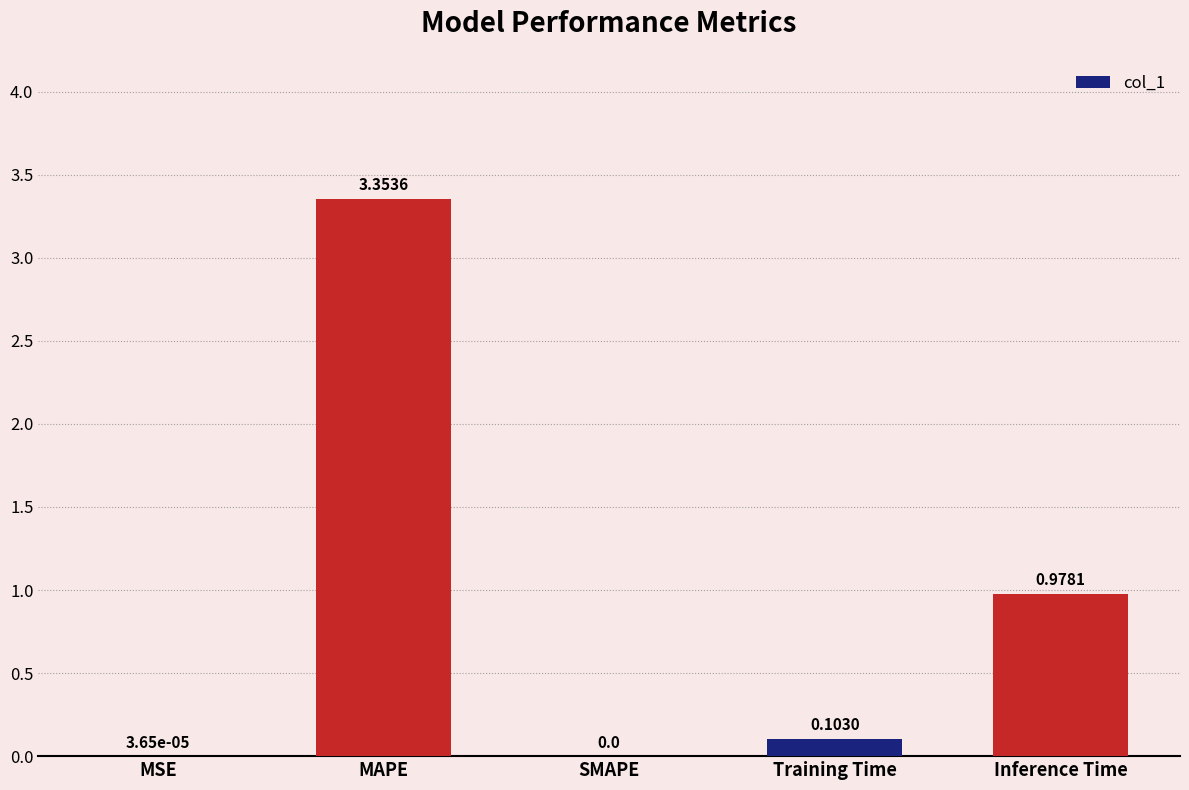

Which has a higher value, MAPE or Inference Time?

MAPE